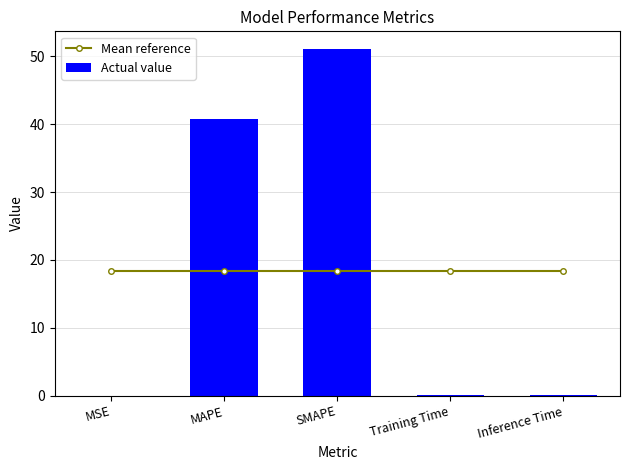

Rank the series by their maximum value, from lowest to highest.

Mean reference, Actual value